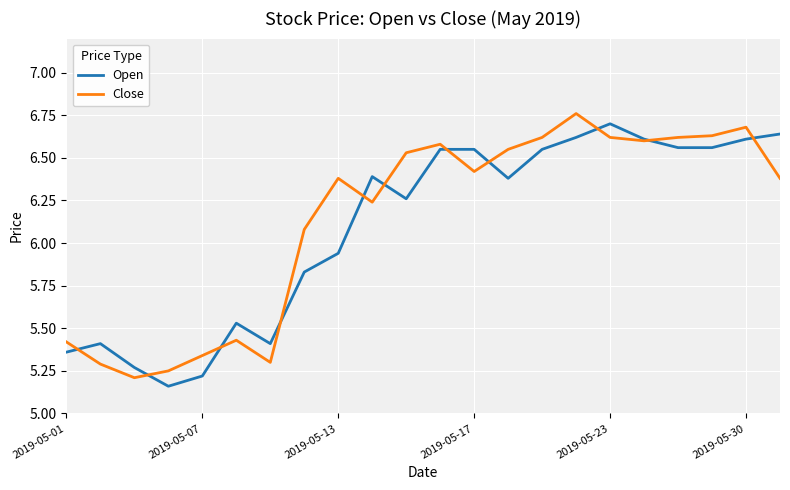

True or false: Open and Close cross at least once.

True